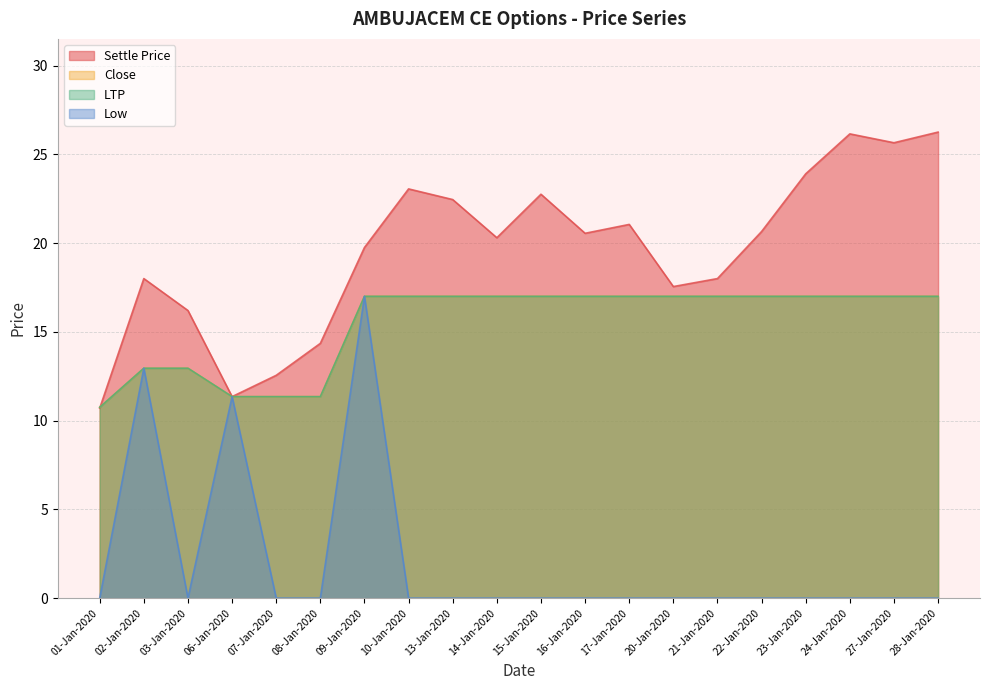

Rank the series at 15-Jan-2020 from lowest to highest value.

Low, Close, LTP, Settle Price